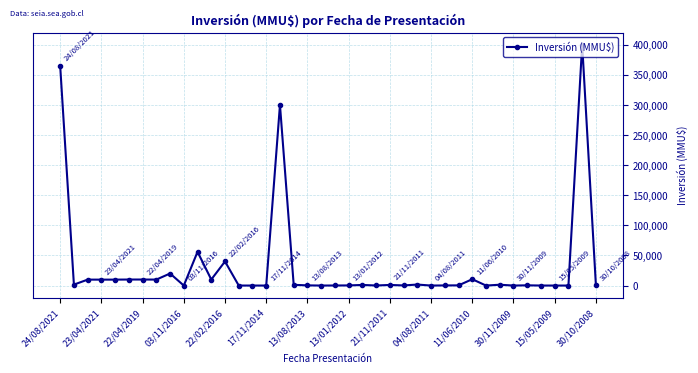

What is the maximum value shown in the chart?

400000